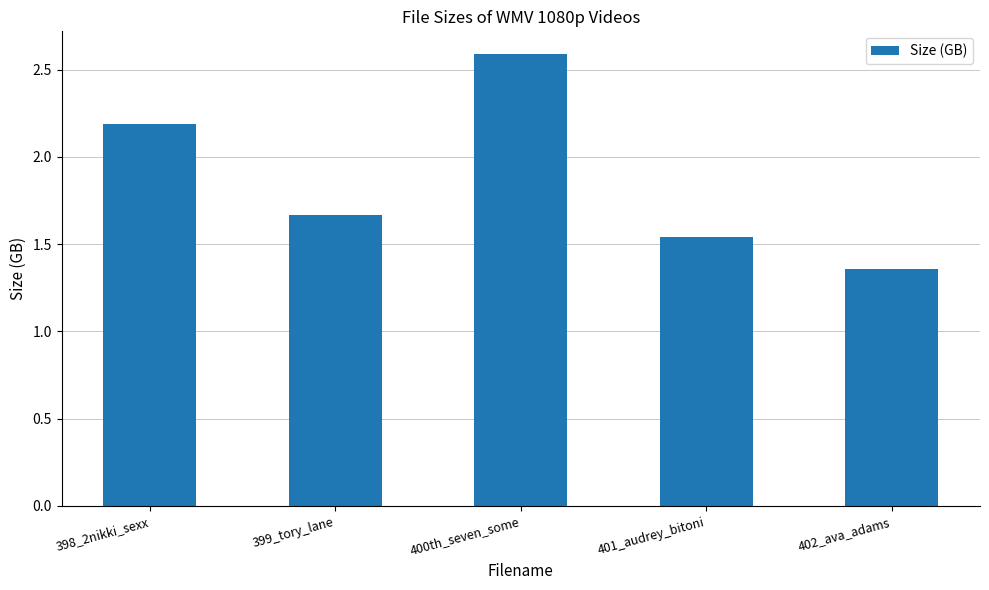

How many series are shown in this chart?

1